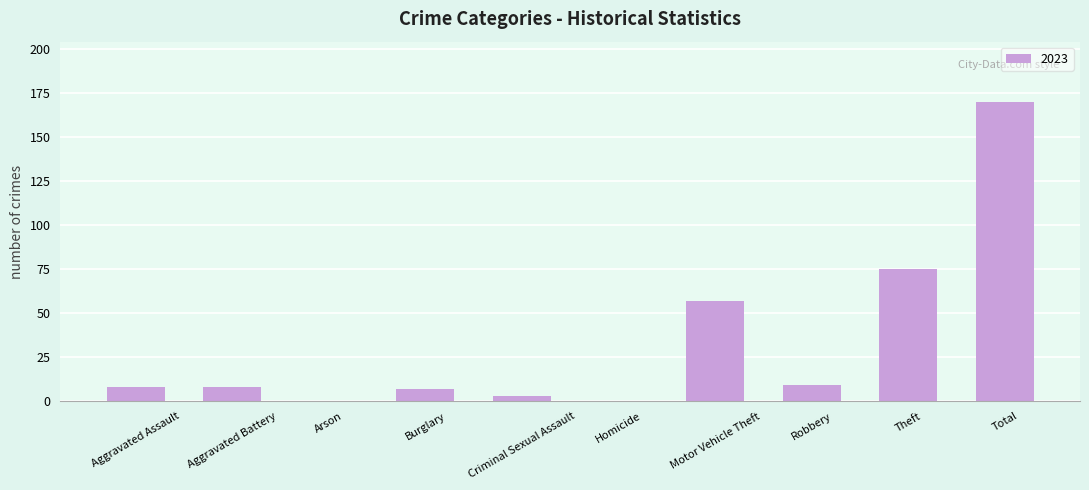

What is the maximum value shown in the chart?

170